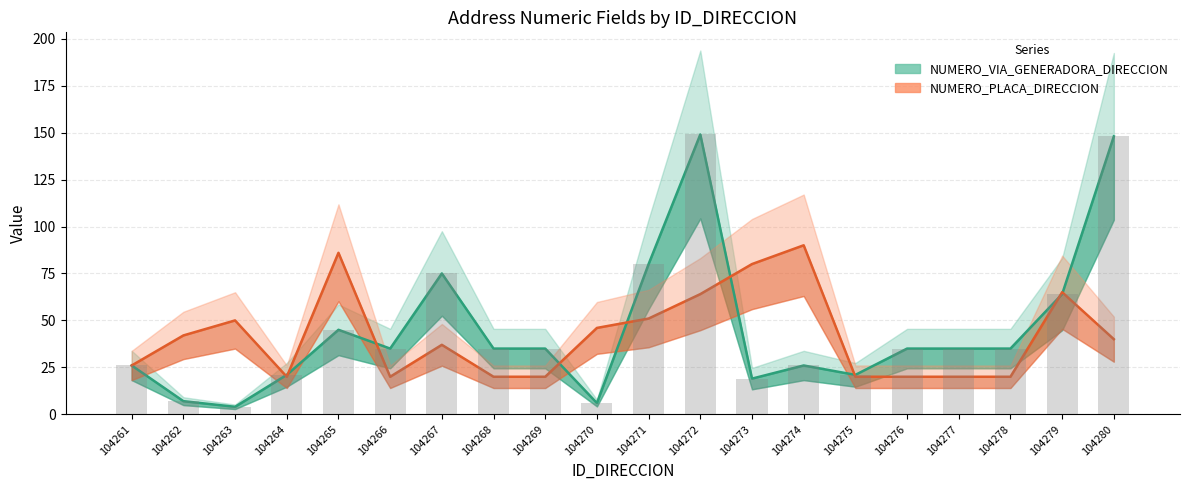

How many values in the NUMERO_VIA_GENERADORA_DIRECCION series are below 35?

8